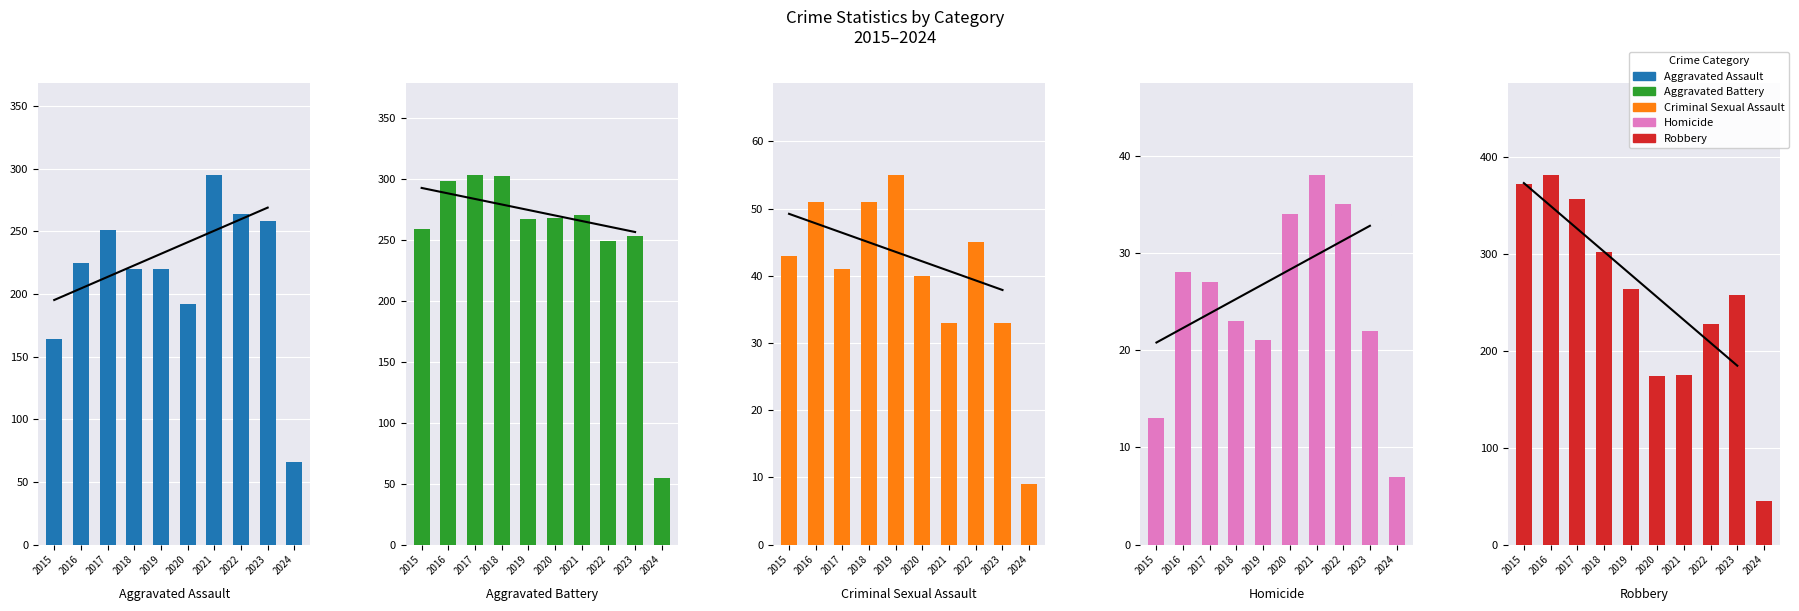

What is the spread (max minus min) of values at 2015?

359